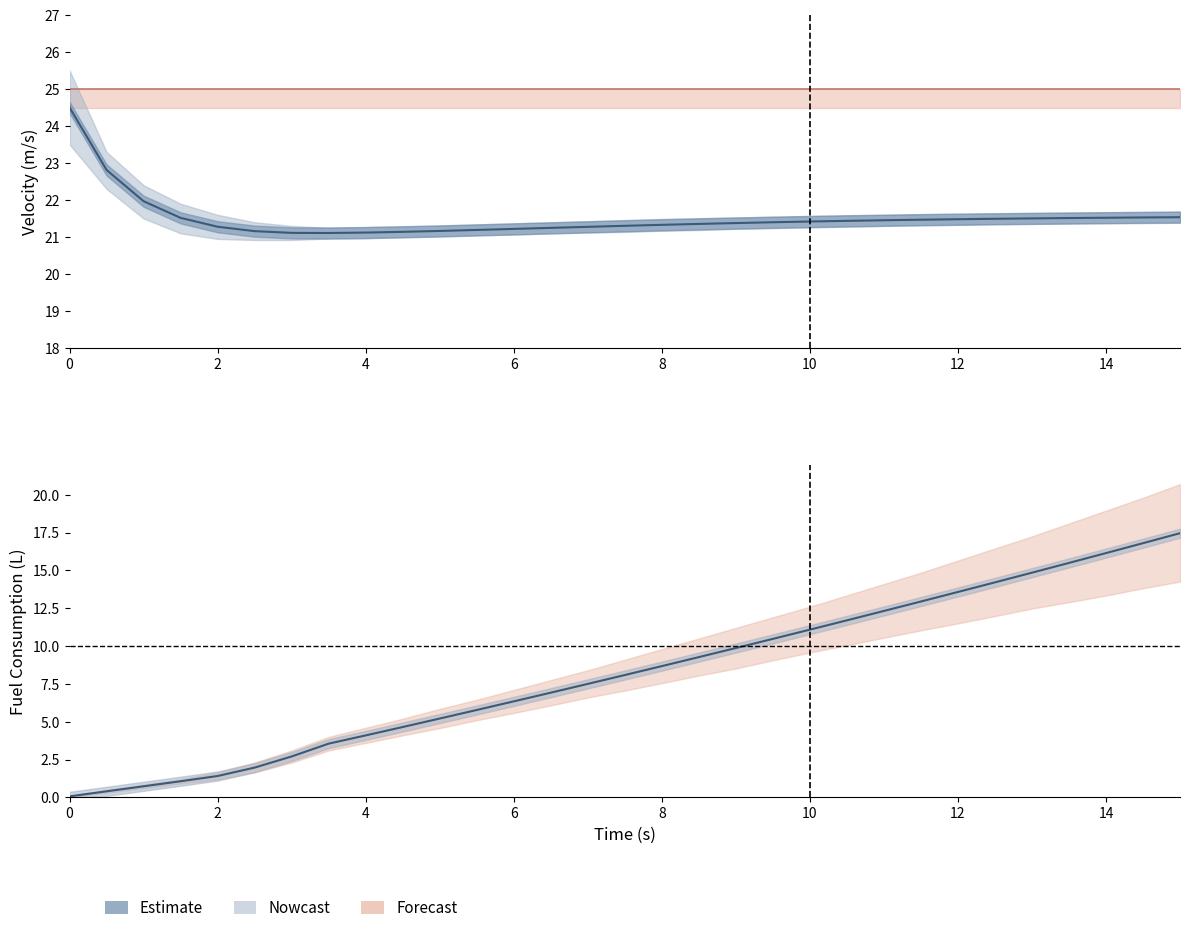

How many data points does each series have?

31